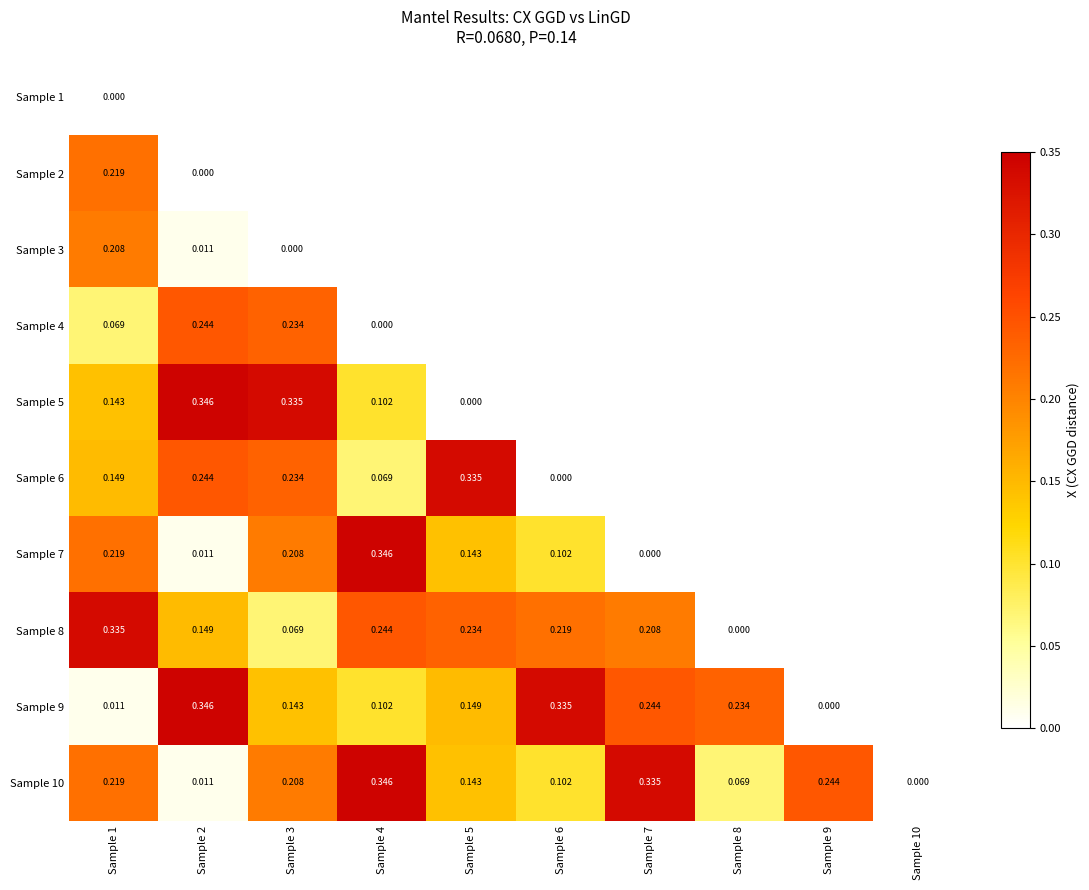

How many positive values does the Sample 7 series have?

6